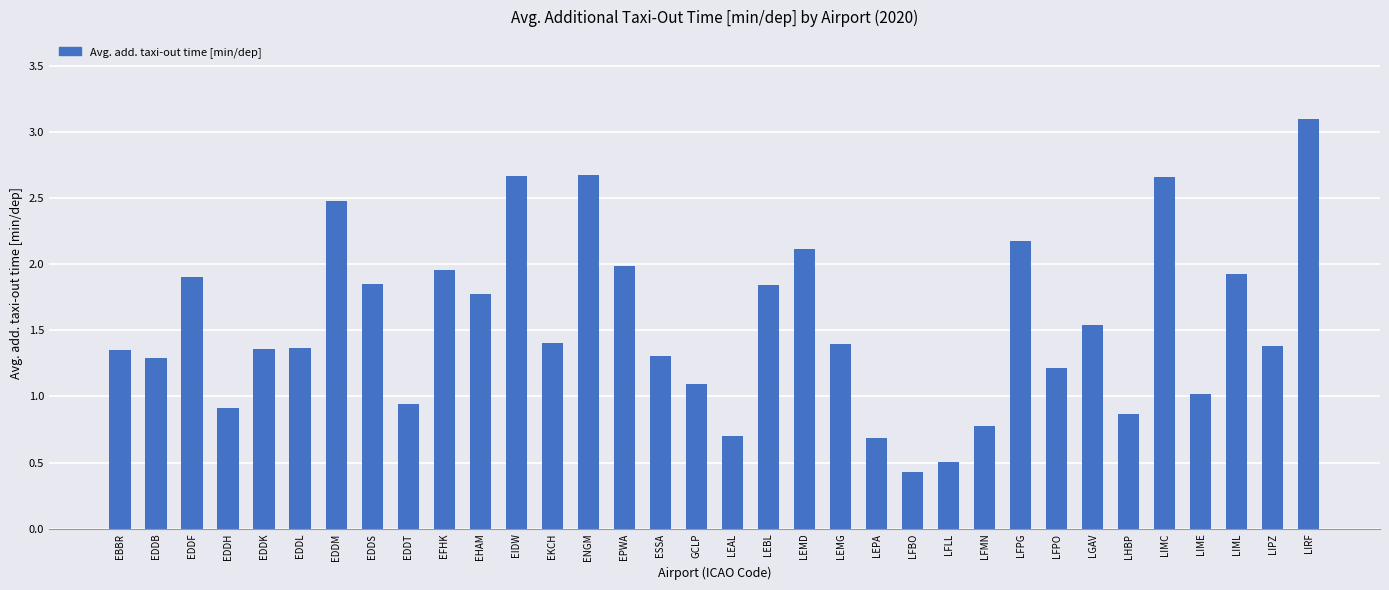

At which label does the data first exceed 1?

EBBR